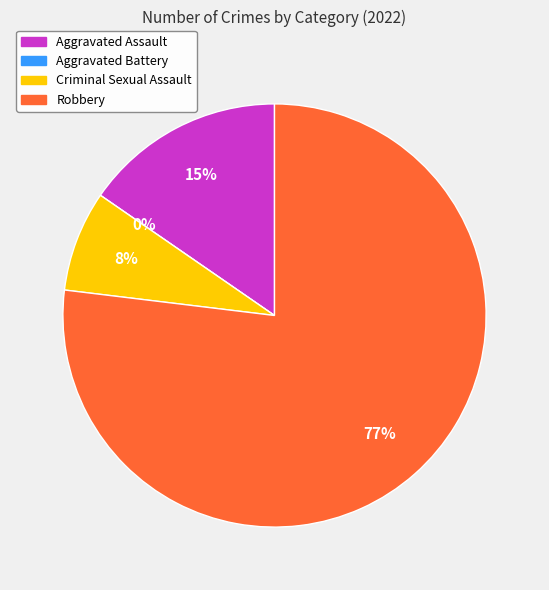

Is there any slice that represents more than half of the pie?

Yes